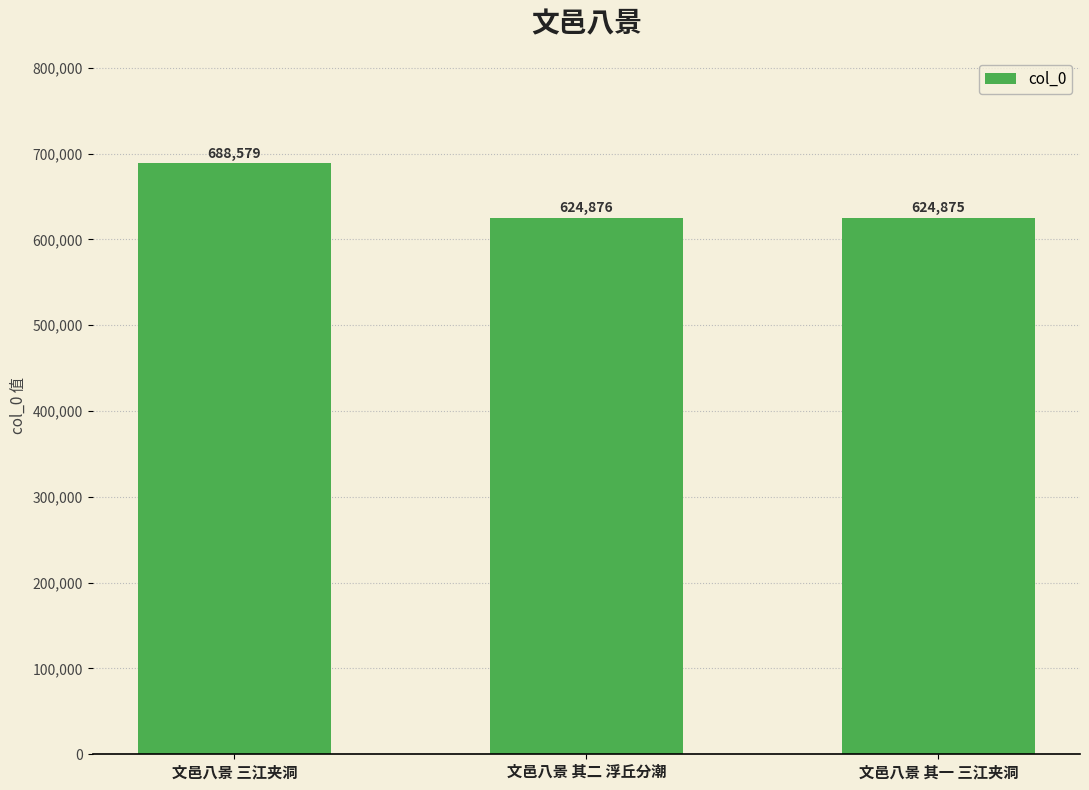

Which has a higher value, 文邑八景 其二 浮丘分潮 or 文邑八景 其一 三江夹洞?

文邑八景 其二 浮丘分潮